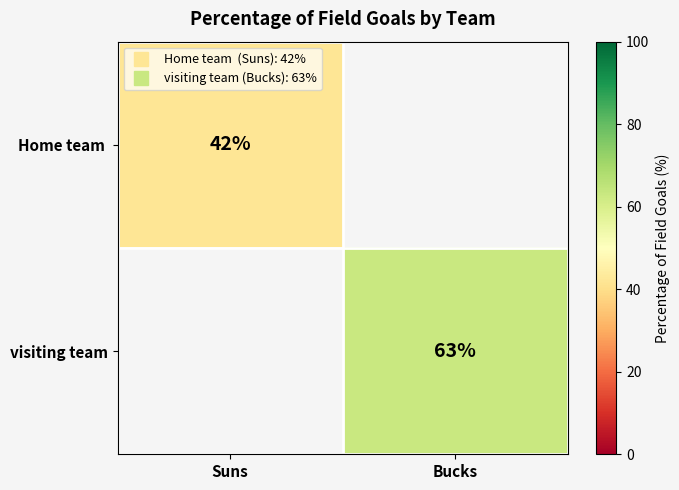

Which category has the highest value in the visiting team series?

Suns